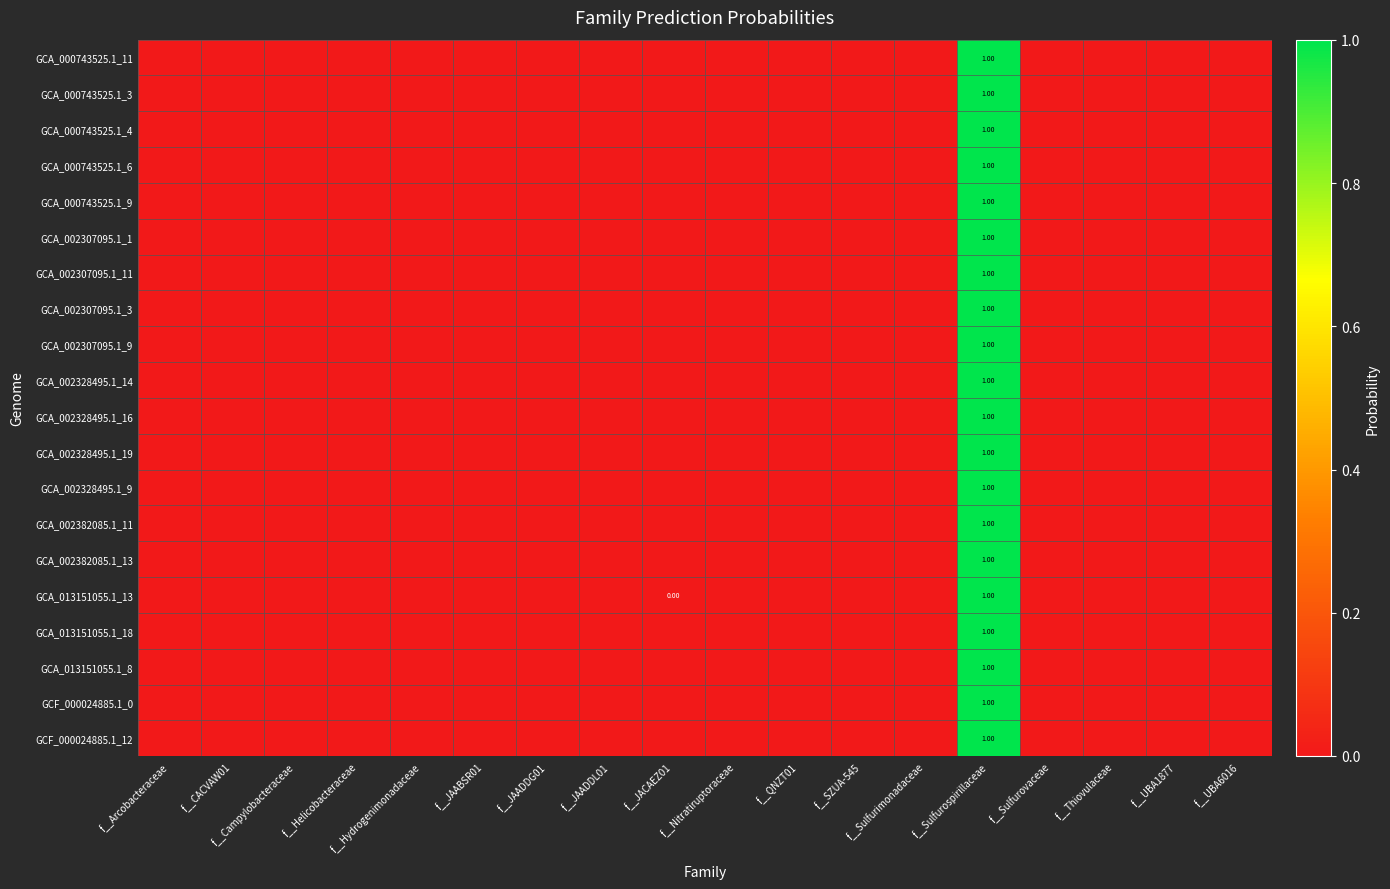

At which label is GCA_002307095.1_3 closest to 0?

f__Arcobacteraceae